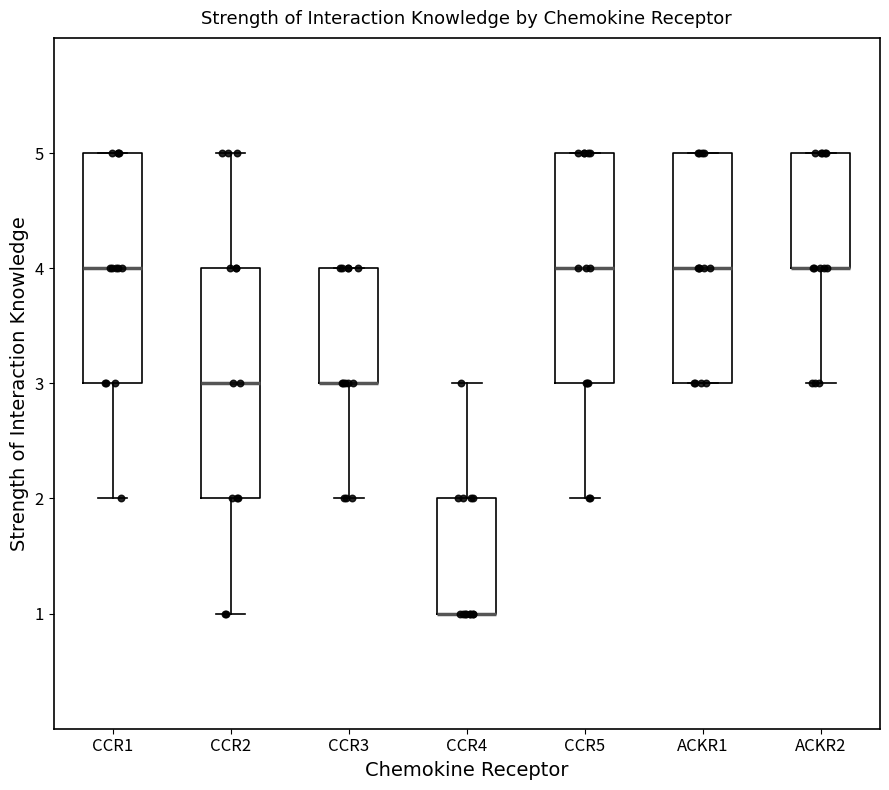

Where is the upper edge of the box for CCR4 on the y-axis? The values are not printed on the chart, so give them approximately, as read against the axis.

2